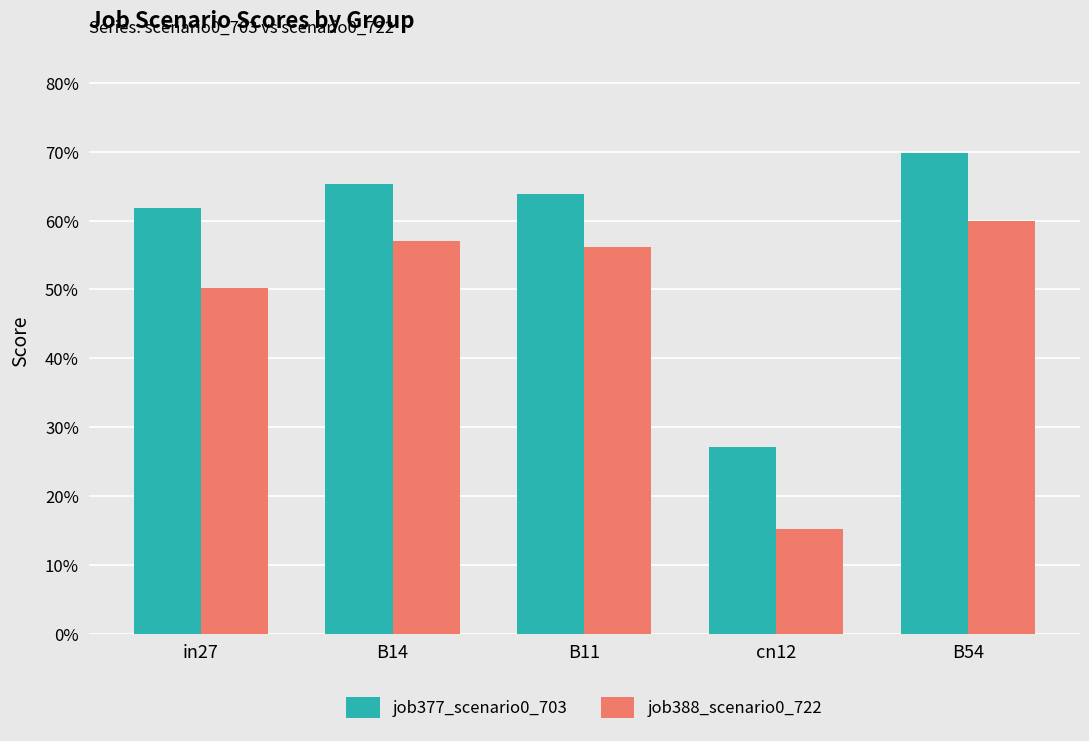

Is it true that job388_scenario0_722 equals 0.1 at B11?

False